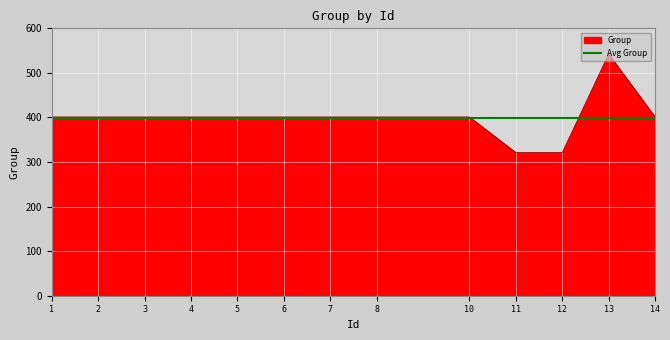

True or false: Group has a value of 166.8 at 14.

False